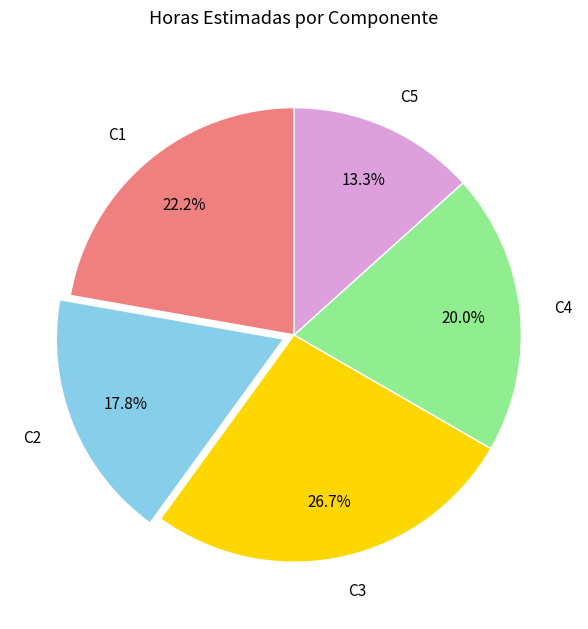

Which has a higher value, C5 or C3?

C3